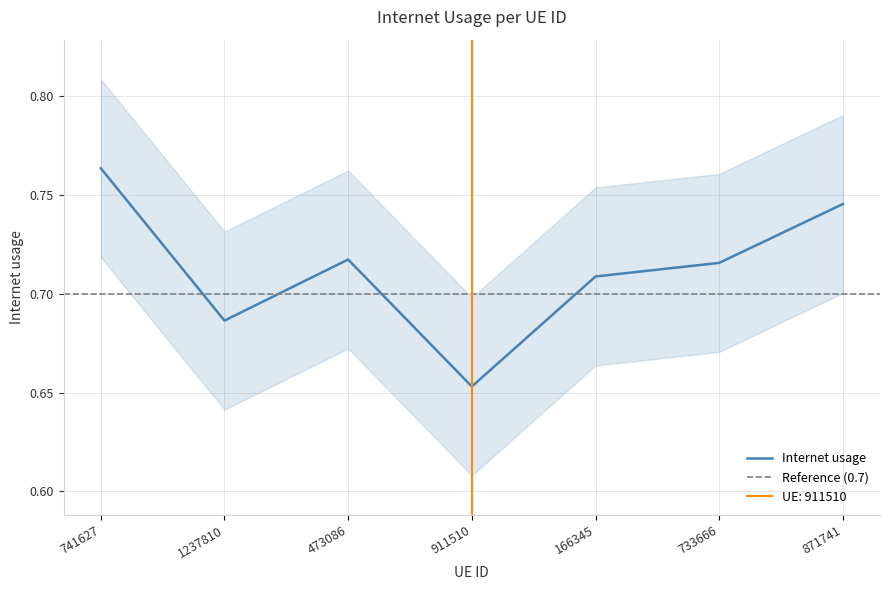

List the labels in order of value, largest first.

741627, 871741, 473086, 733666, 166345, 1237810, 911510